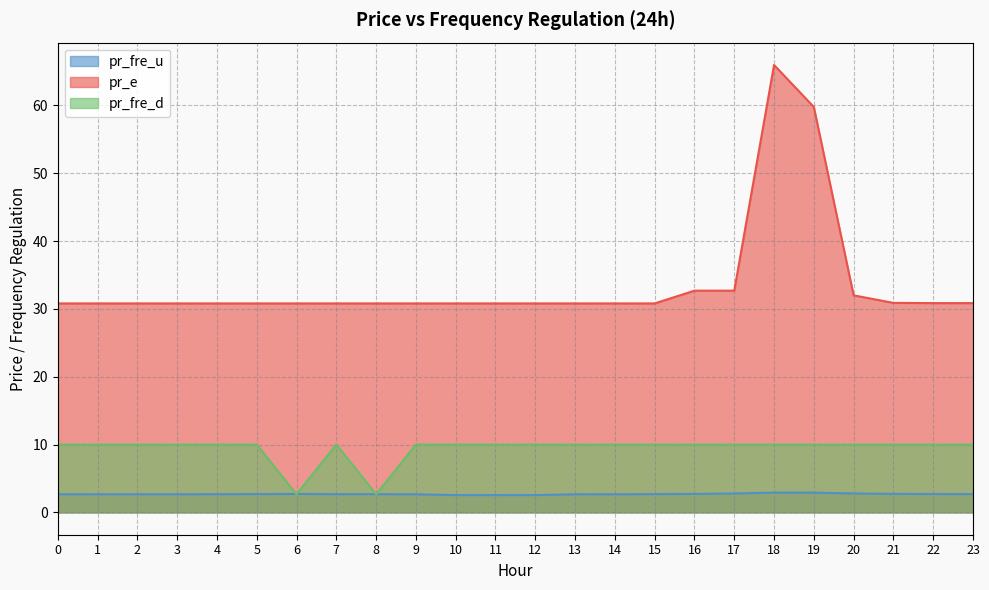

Which category has the lowest value in the pr_fre_u series?

10